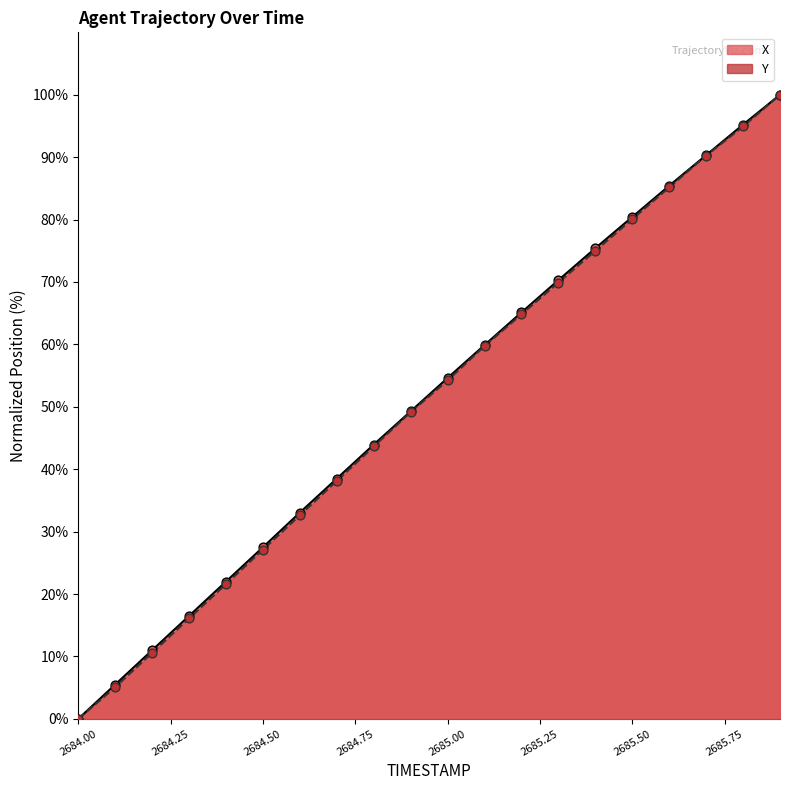

What are all the series names shown in the legend?

X, Y